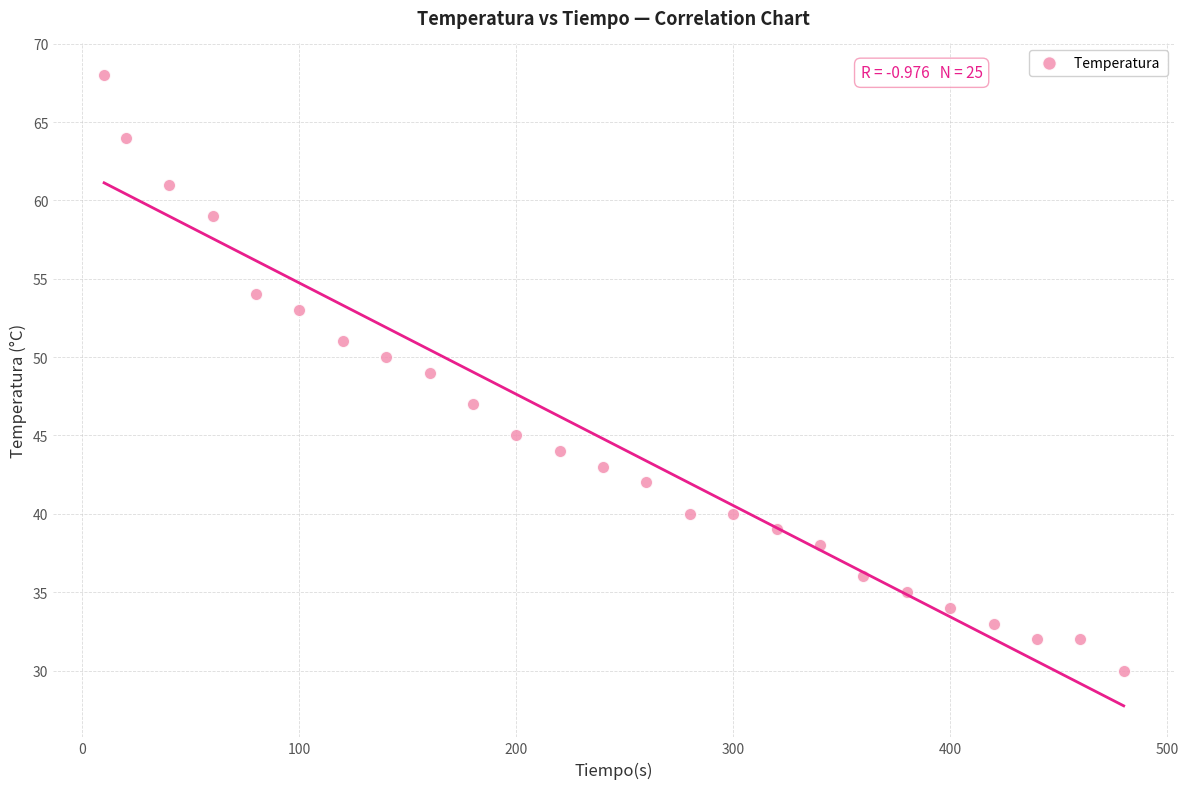

What is the range of X values (max minus min)?

470